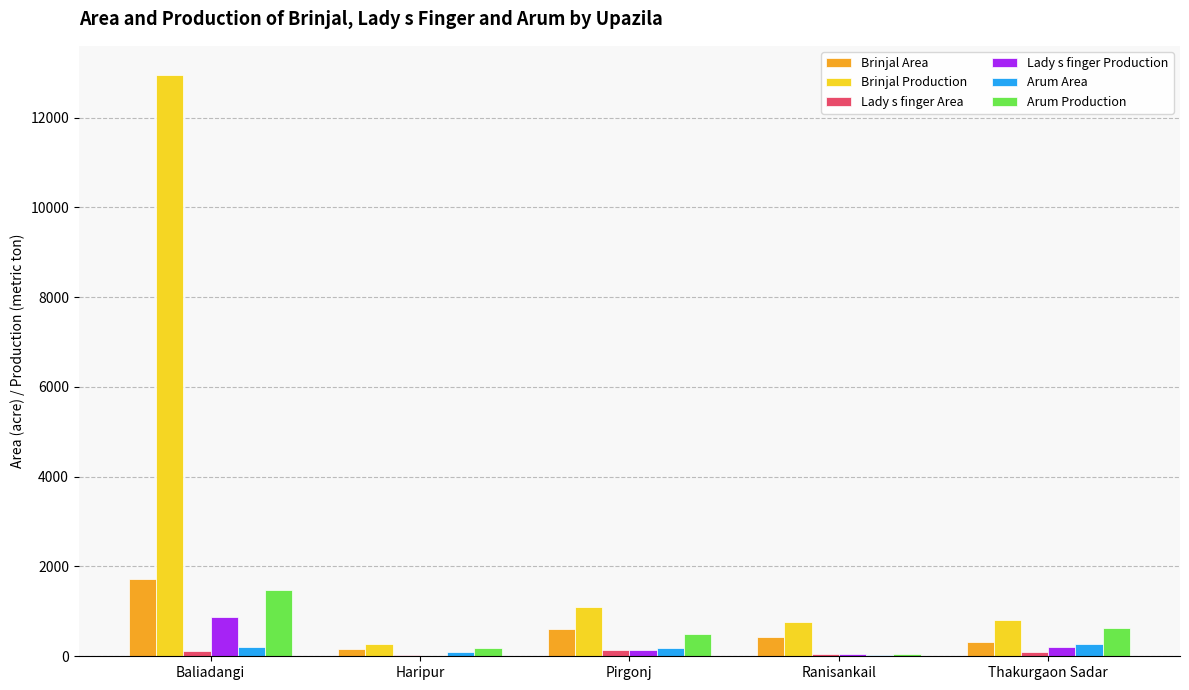

How many series are shown in this chart?

6